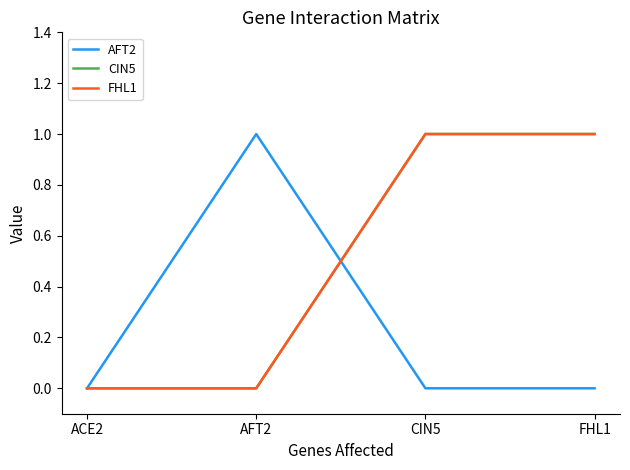

What is the sum of the CIN5 values at CIN5 and FHL1?

2